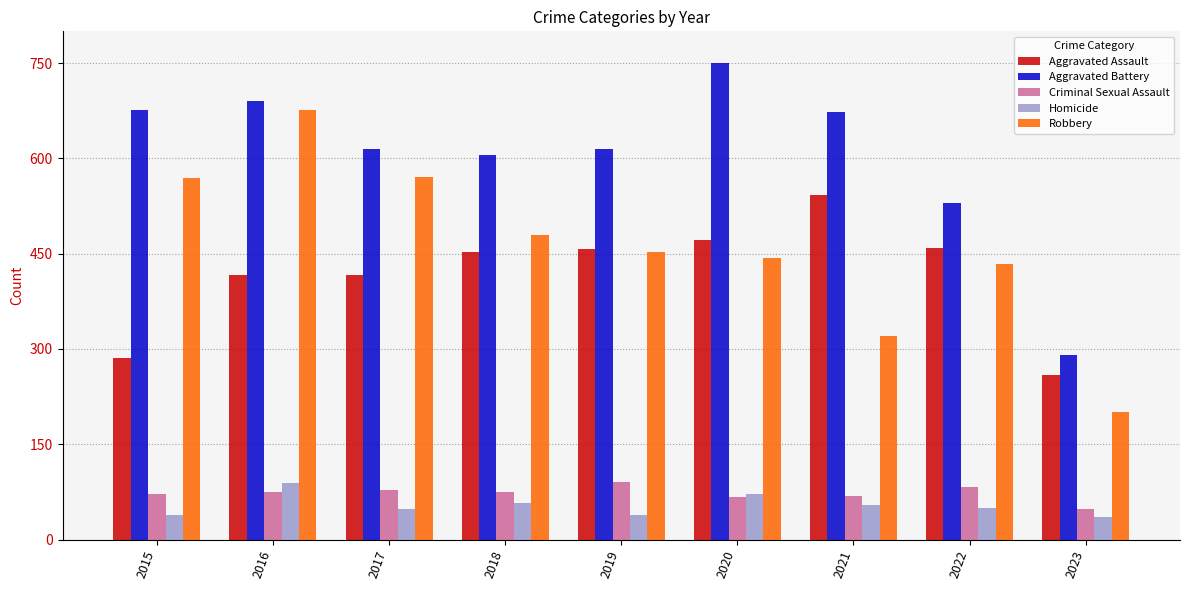

What is the value of the Aggravated Battery bar at the 9th from the left?

290